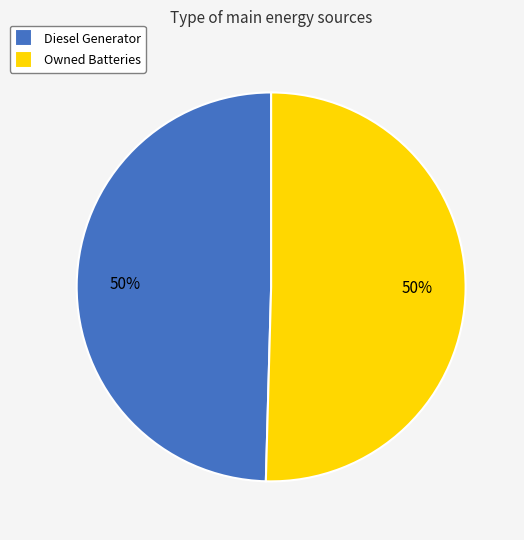

Approximately how many times larger is the value at Owned Batteries compared to Diesel Generator?

1.0